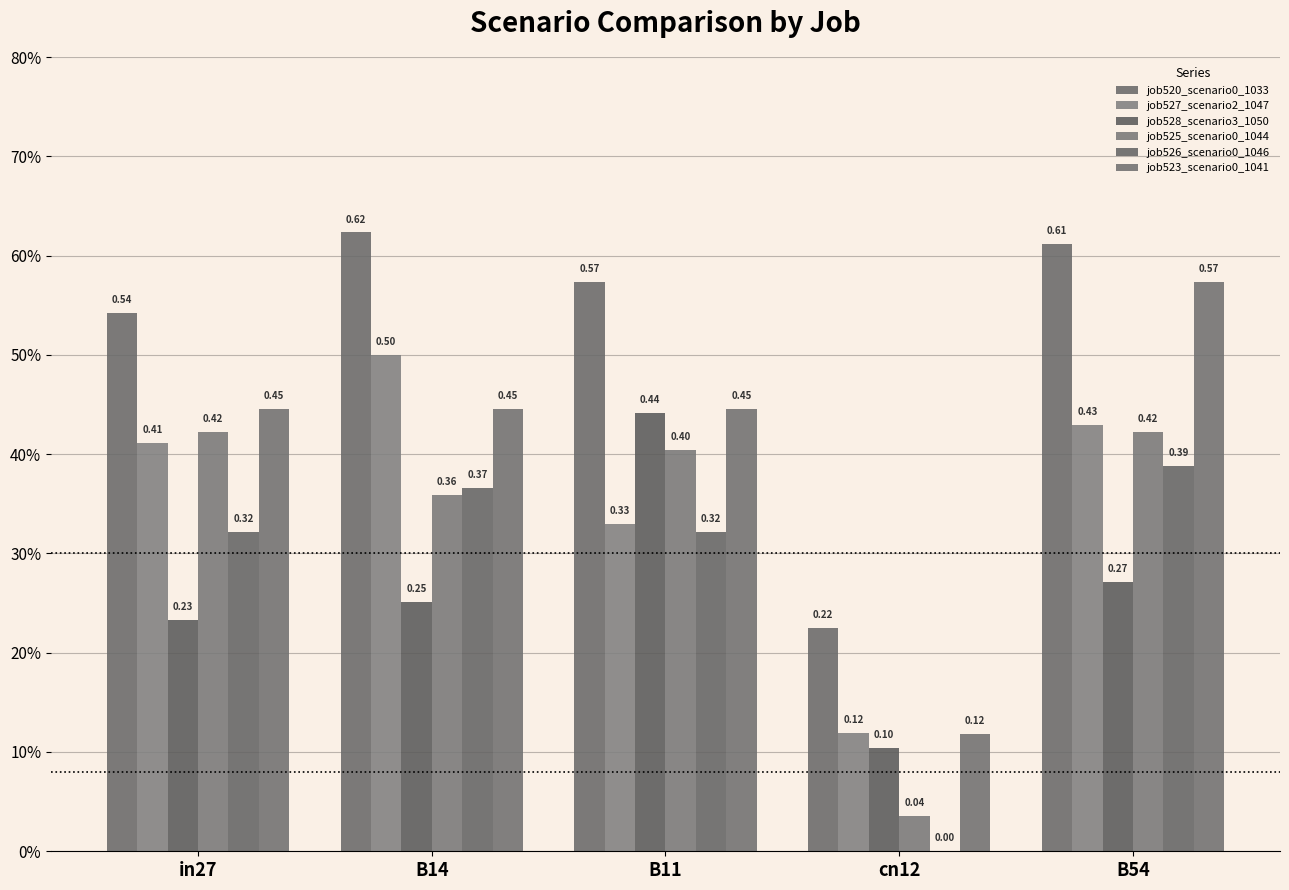

At which label is job520_scenario0_1033 closest to 0?

cn12